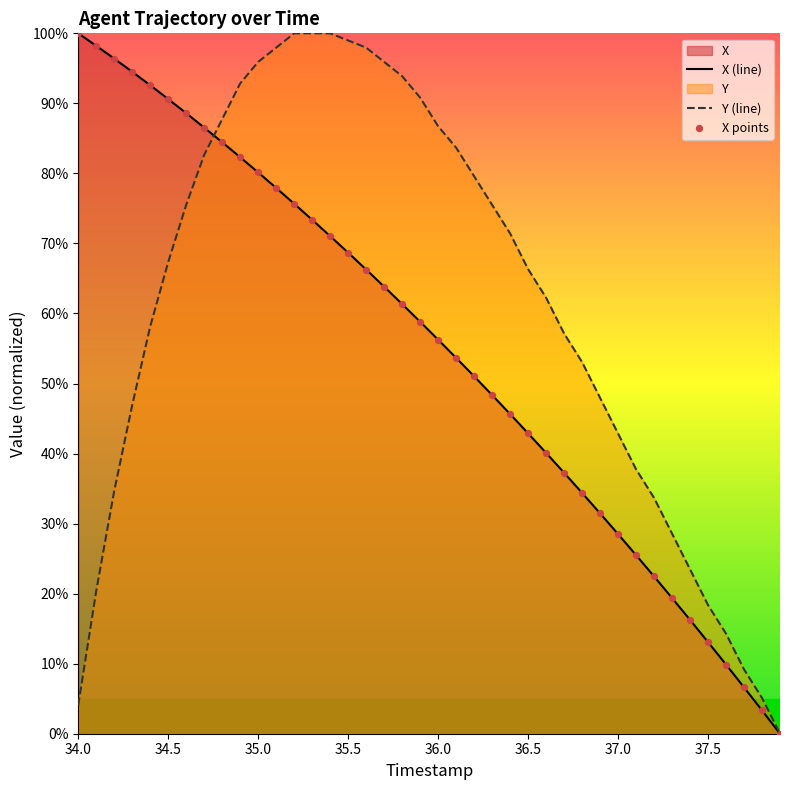

At how many categories does at least one series exceed 75?

24